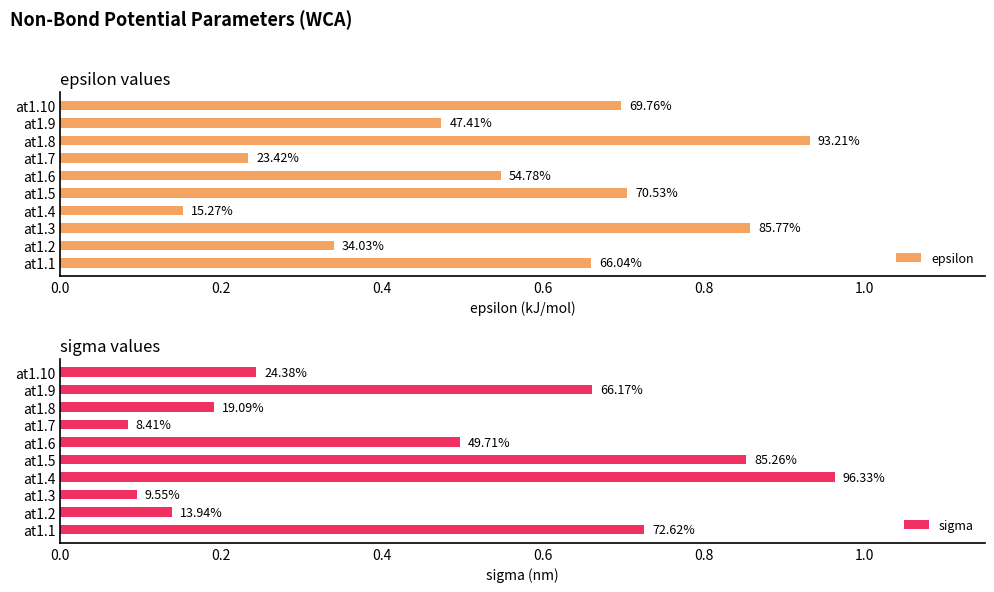

What is the spread (max minus min) of values at at1.2?

0.2